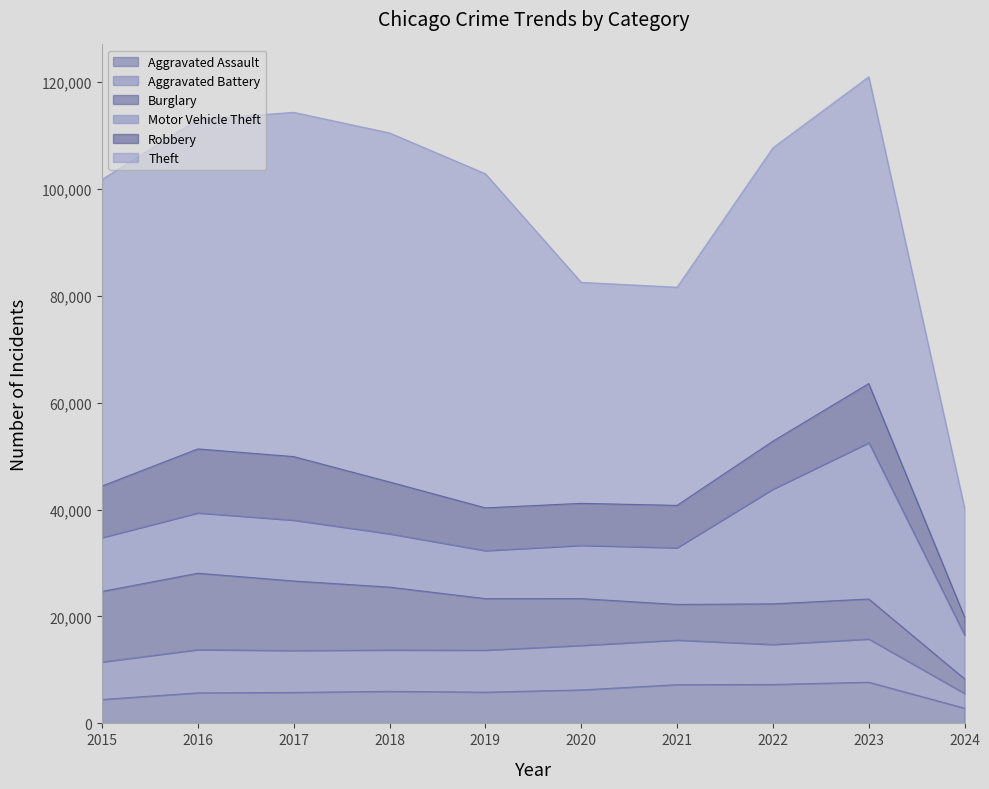

What is the total value across all series at 2021?

81582